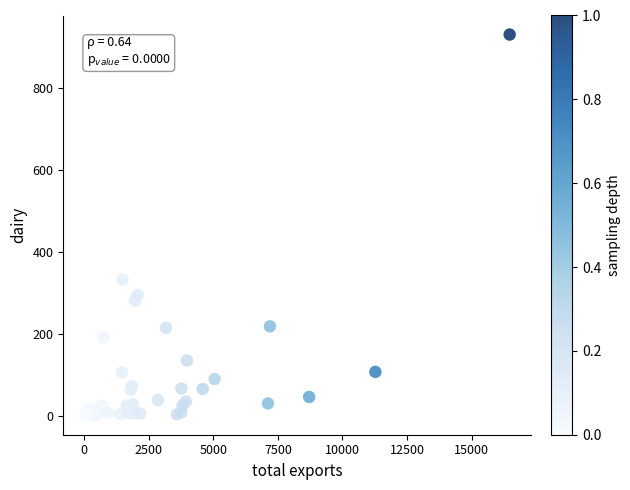

What Y value in the scatter plot is closest to 465?

331.8